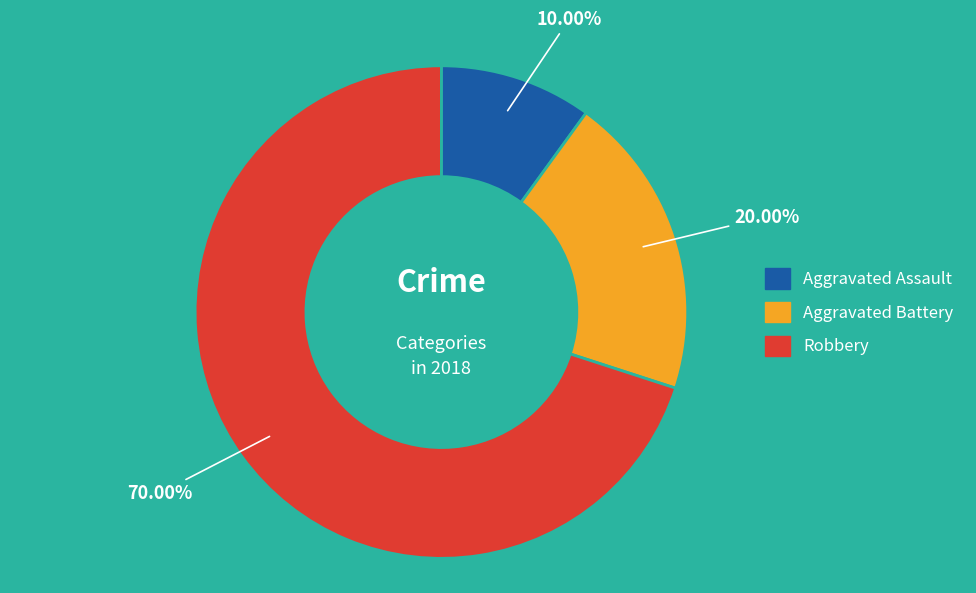

What percentage is the Aggravated Assault slice, to the nearest percent?

10%